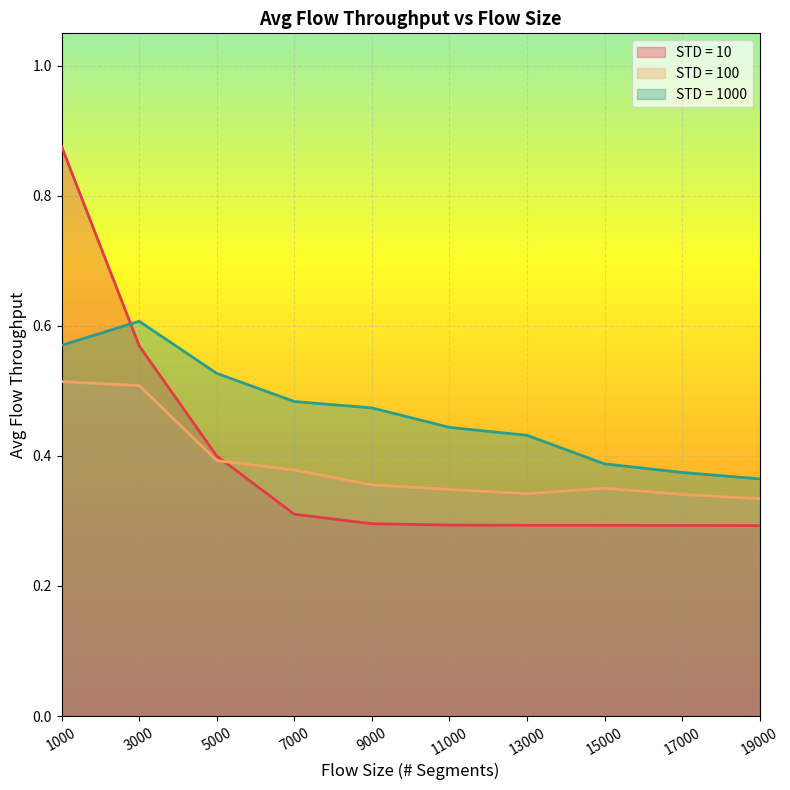

True or false: STD = 1000 and STD = 100 cross at least once.

False